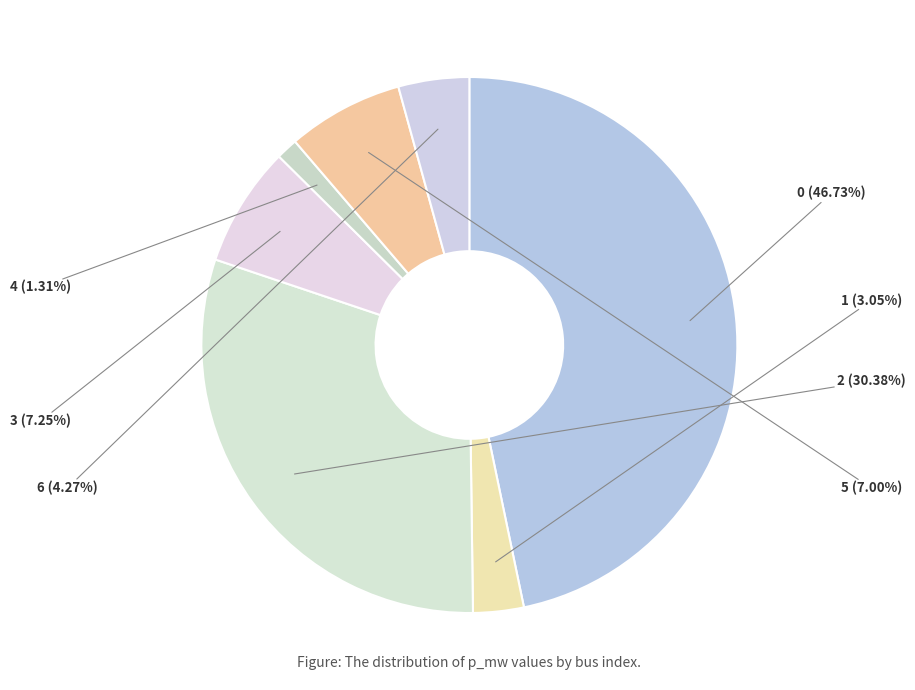

To the nearest percent, what percentage of the pie is 6?

4%